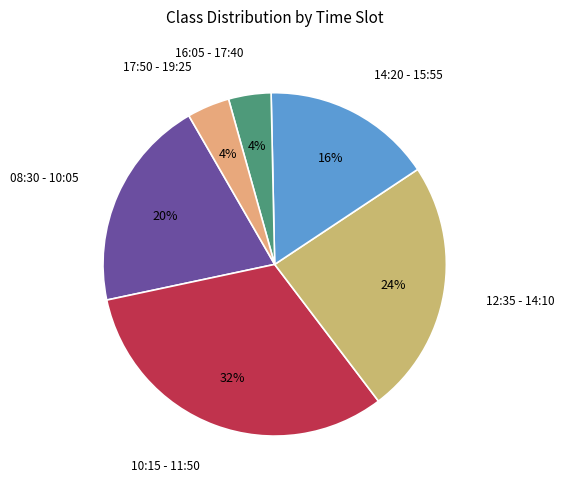

To the nearest percent, what is the difference between the 12:35 - 14:10 and 17:50 - 19:25 slice percentages?

20%